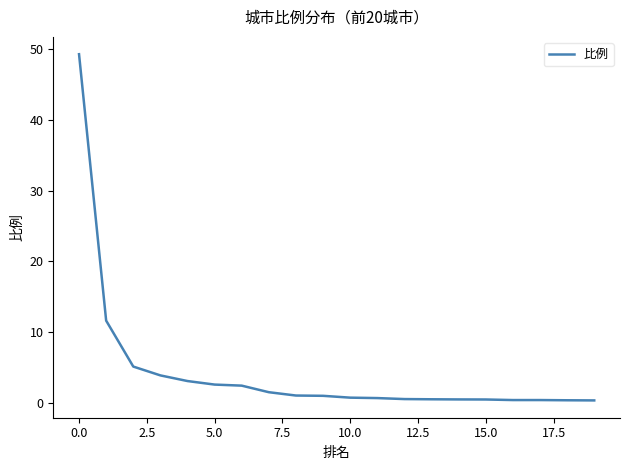

How many series are shown in this chart?

1